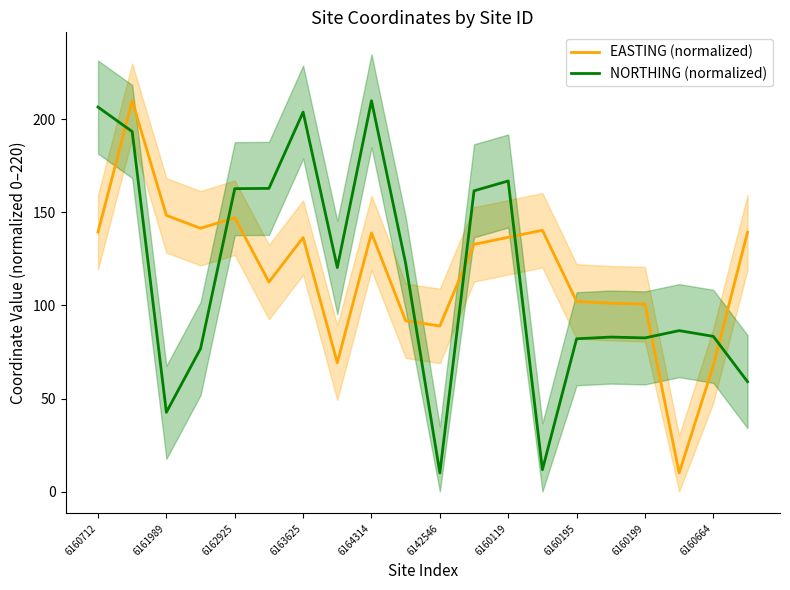

How many intersections are there between EASTING (normalized) and NORTHING (normalized)?

7